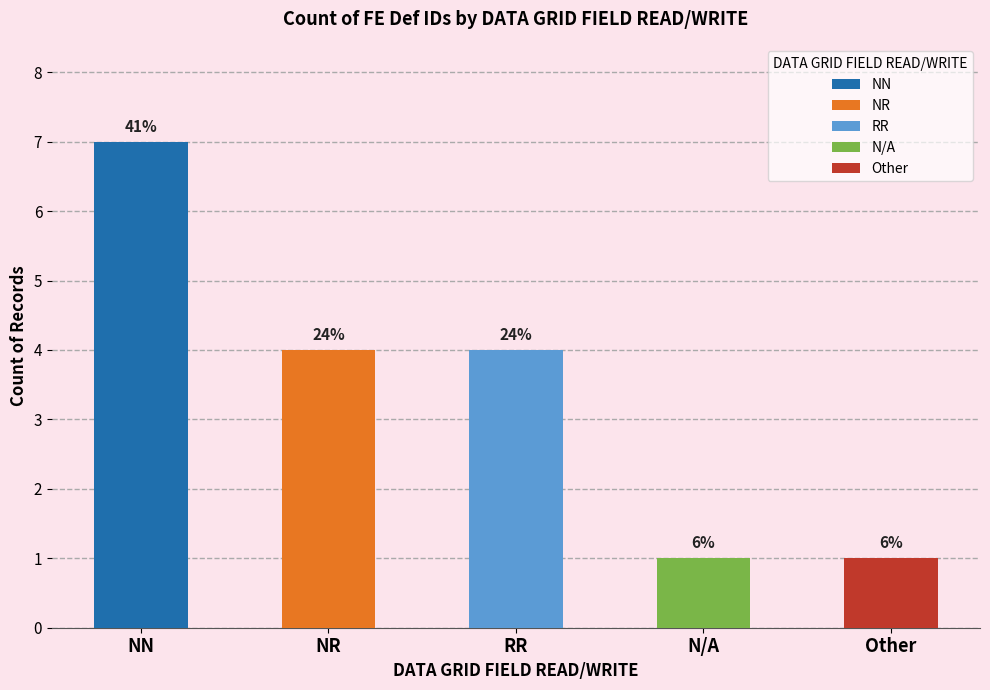

Count the number of data series in this chart.

1